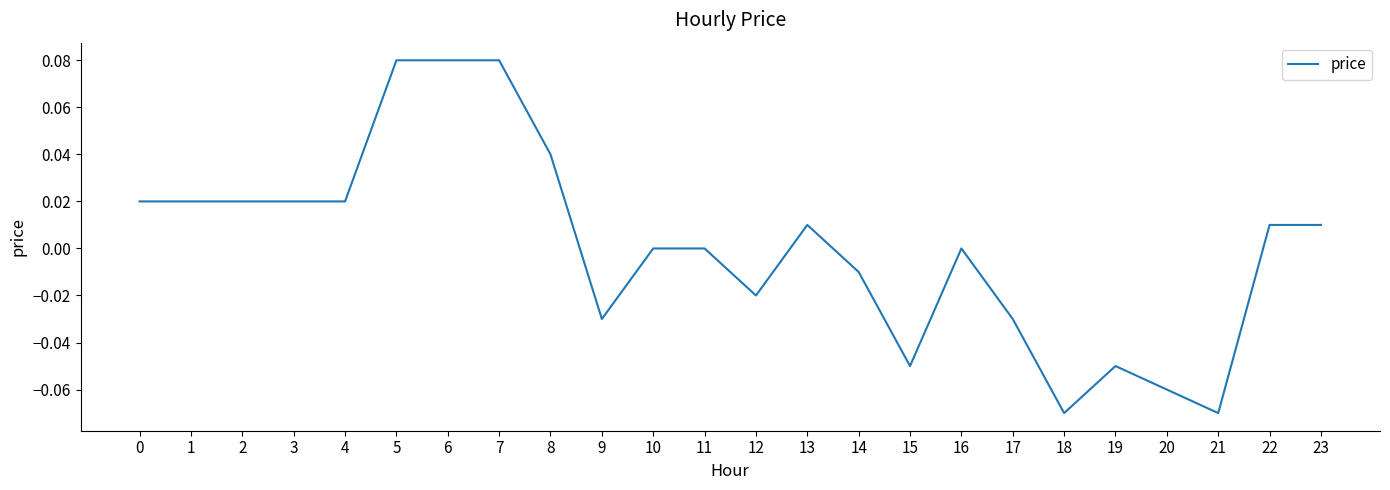

Which has a higher value, 1 or 6?

6